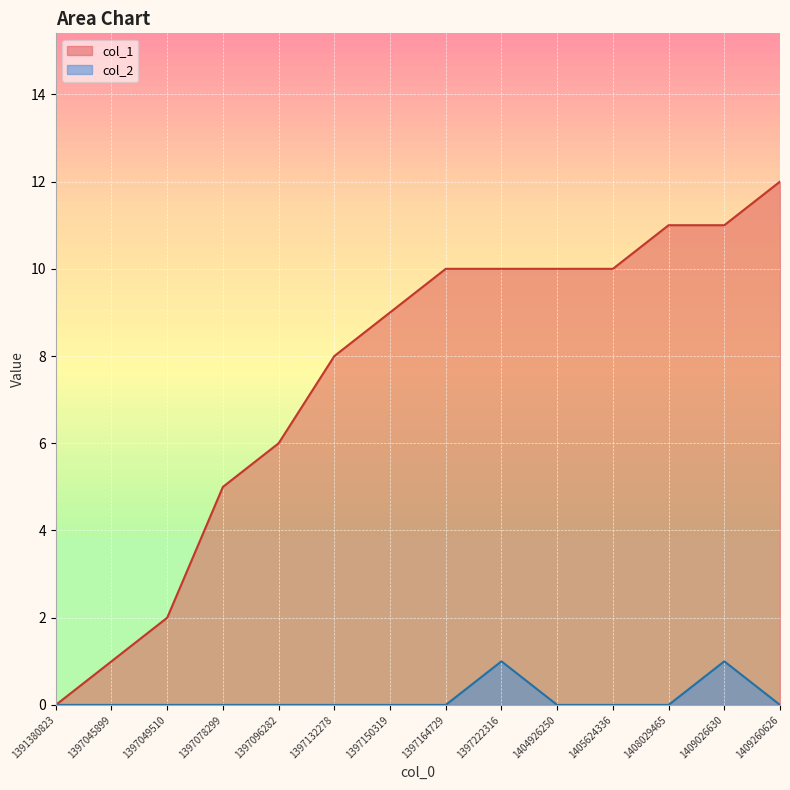

How many data points in col_1 are above 10?

3